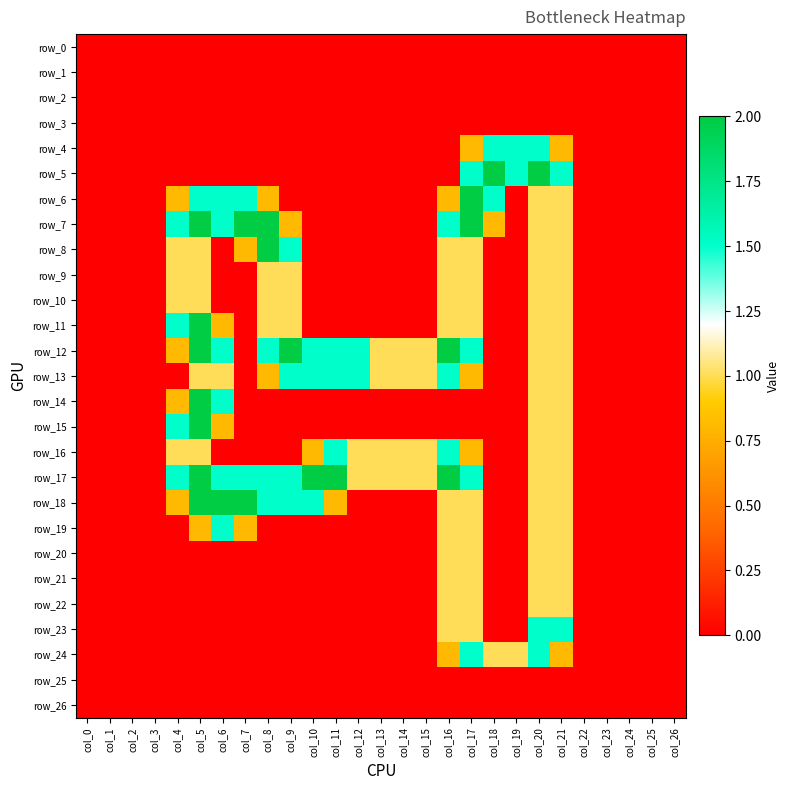

How many data points does each series have?

27